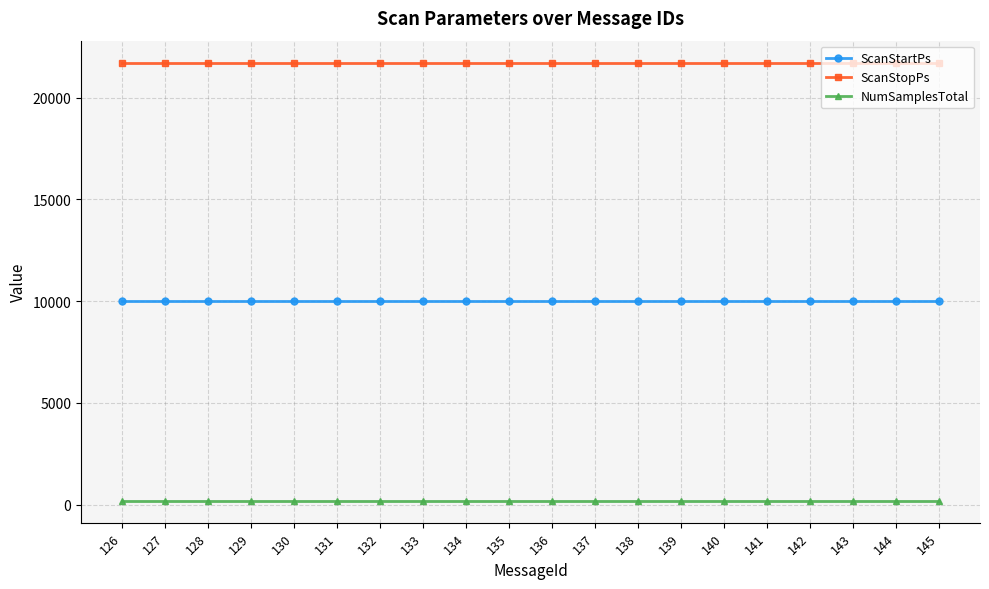

True or false: ScanStopPs and ScanStartPs intersect in this chart.

False